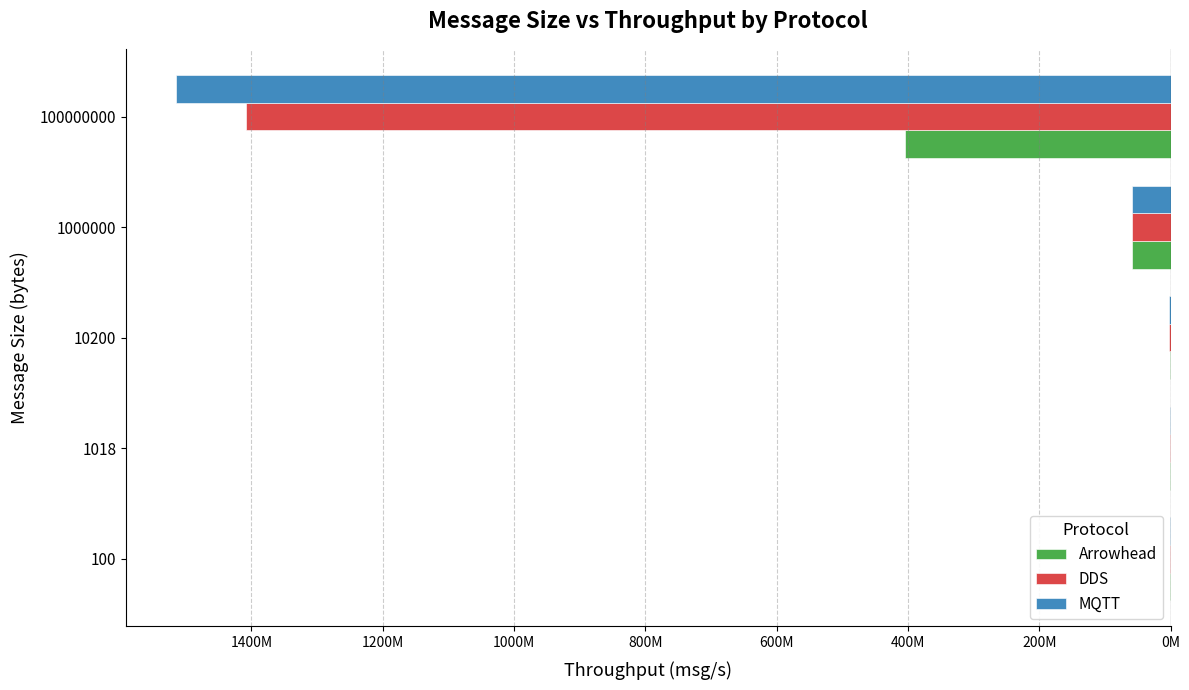

What are all the series names shown in the legend?

Arrowhead, DDS, MQTT